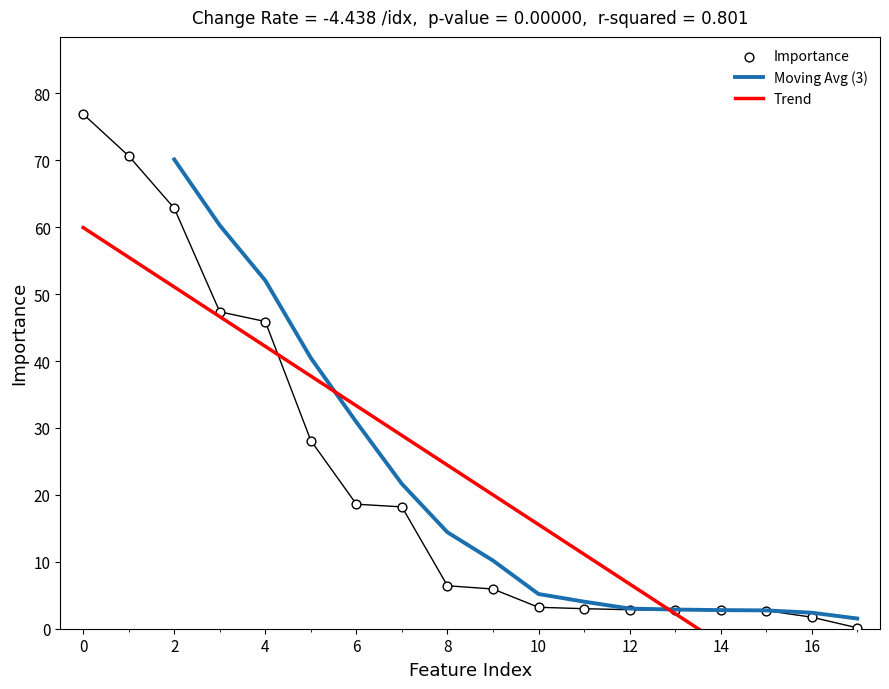

What is the maximum value for Moving Avg (3)?

70.1